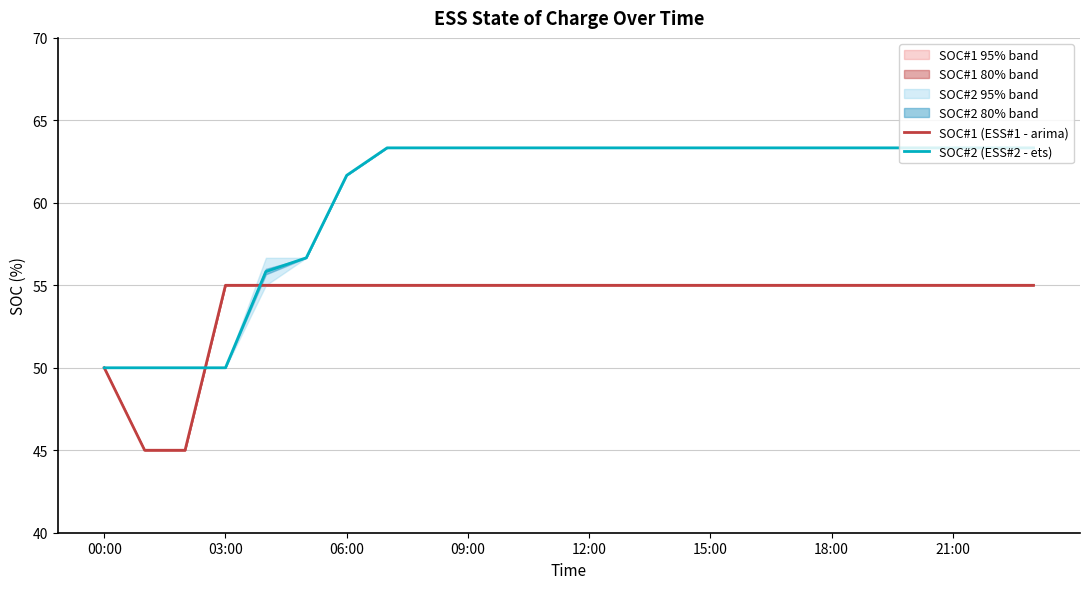

What is the maximum value for SOC#2 (ESS#2 - ets)?

63.3